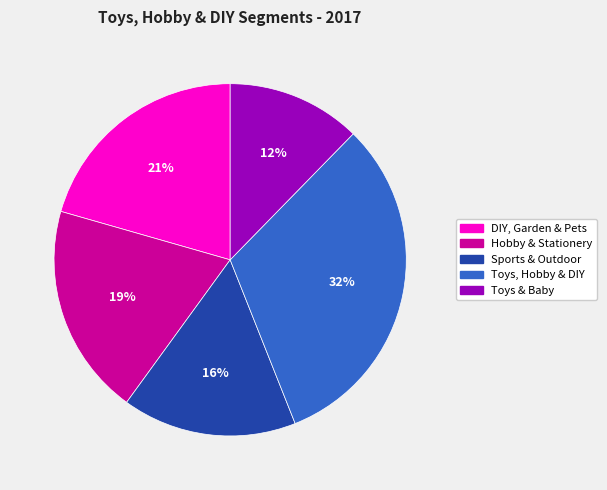

Rank the categories by value from lowest to highest.

Toys & Baby, Sports & Outdoor, Hobby & Stationery, DIY, Garden & Pets, Toys, Hobby & DIY